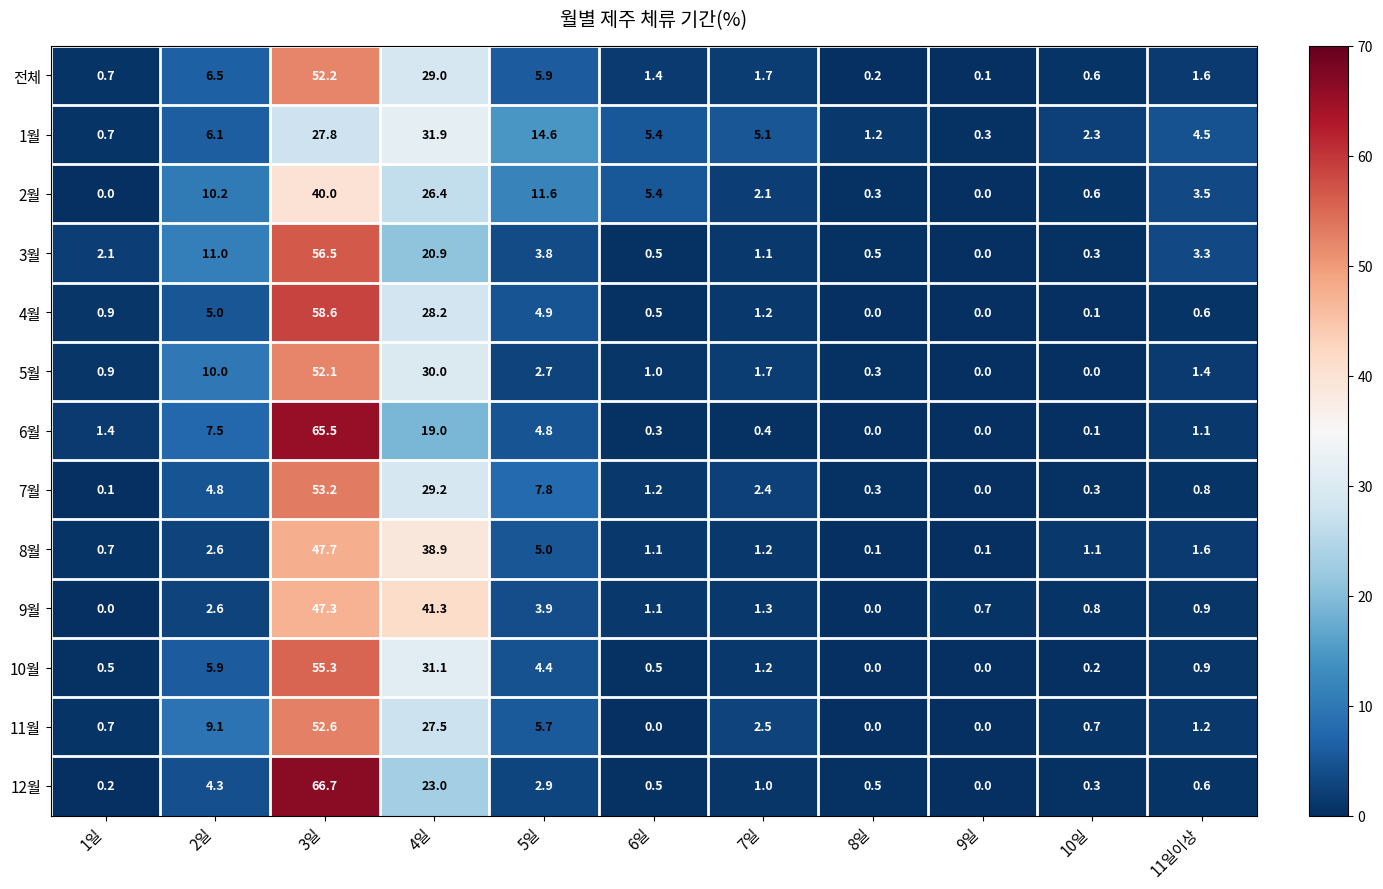

What is the total value across all series at 7일?

22.9